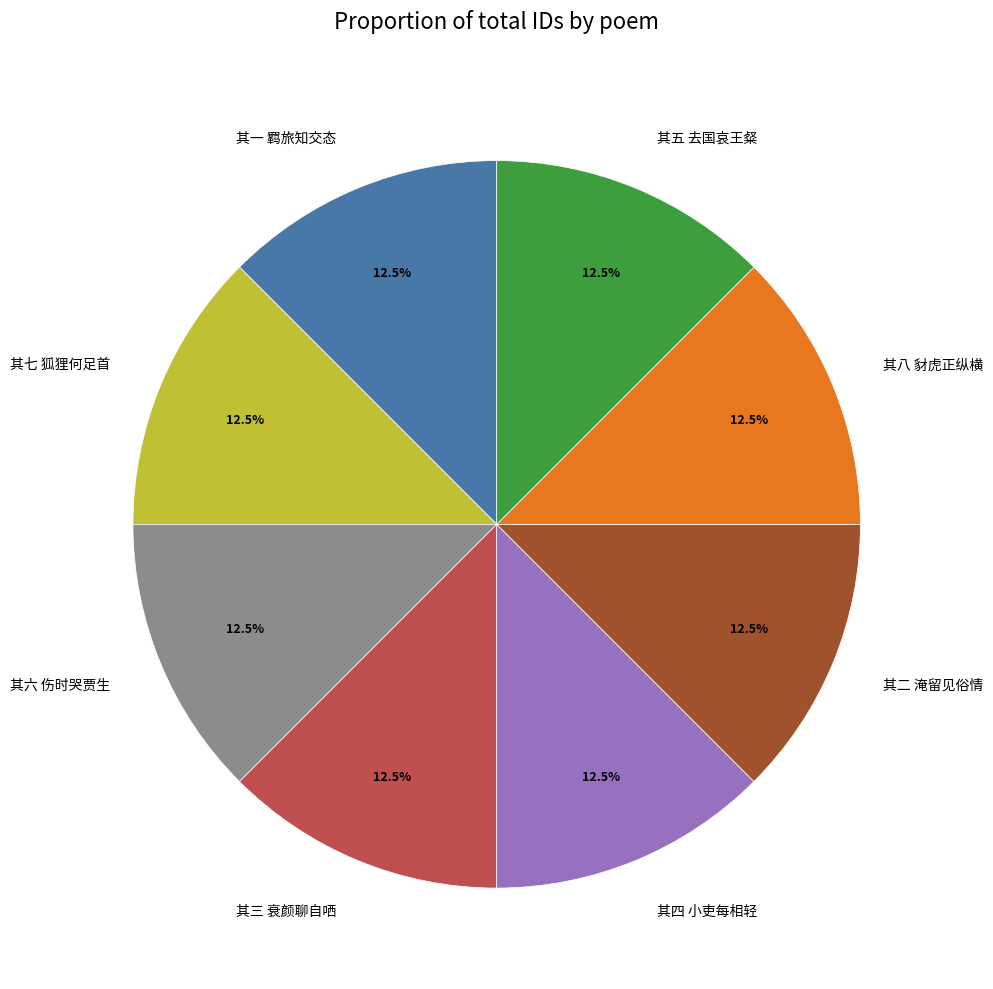

The 其一 羁旅知交态 slice represents 24% of the pie. True or false?

False